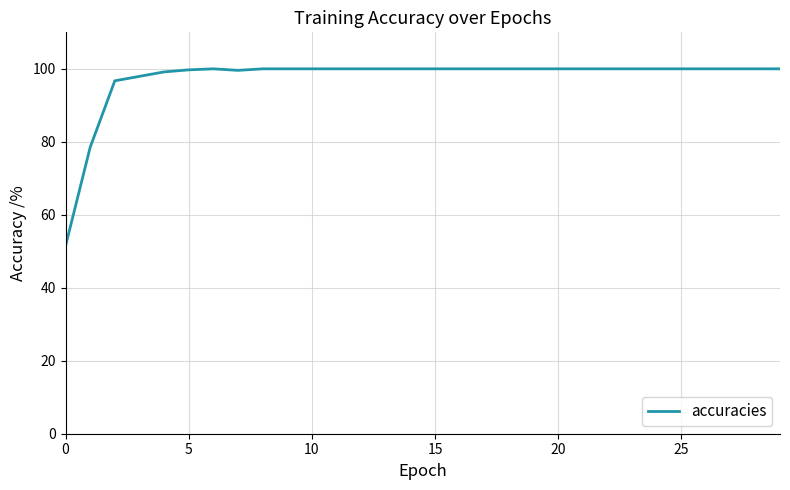

What is the maximum value shown in the chart?

100.0